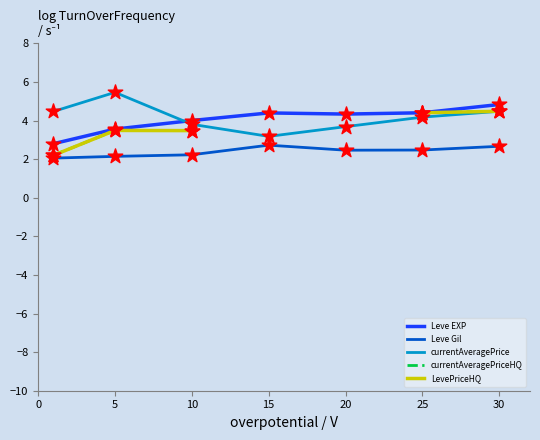

Which series has the largest total across all categories?

currentAveragePrice